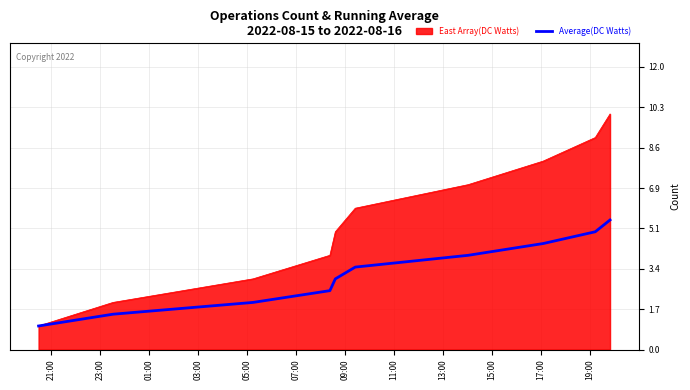

Which series has the widest spread of values?

East Array(DC Watts)